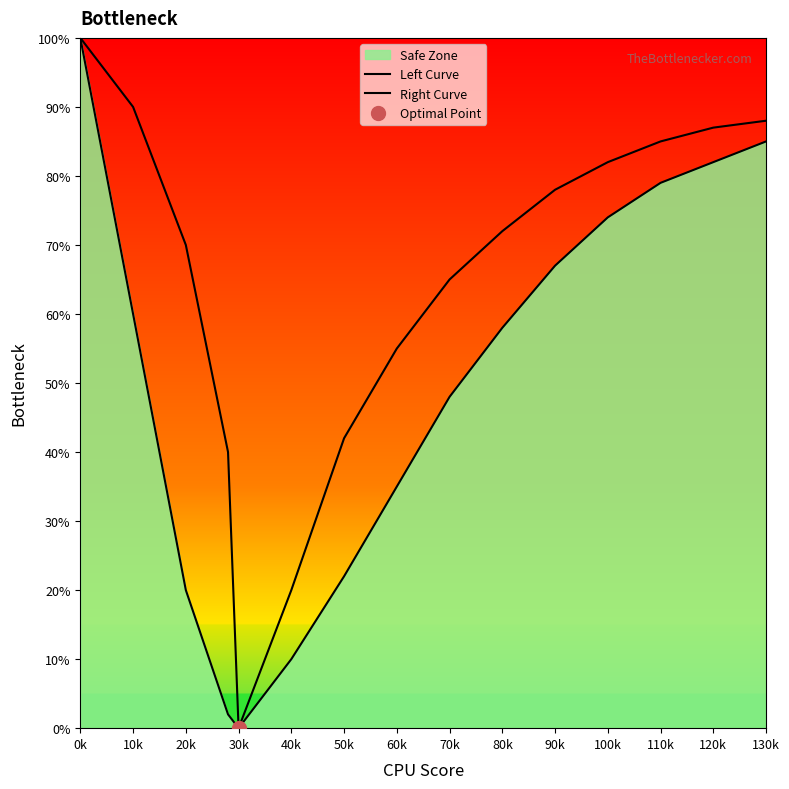

How many categories are shown in the chart?

15